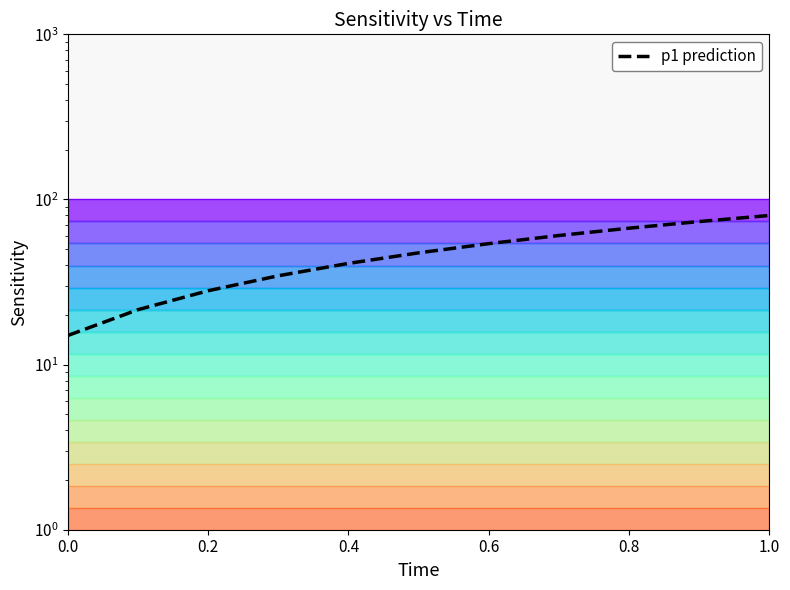

Reading left to right, transcribe all the data shown in this chart.

15.0	21.5	28.0	34.5	41.0	47.5	54.0	60.5	67.0	73.5	80.0